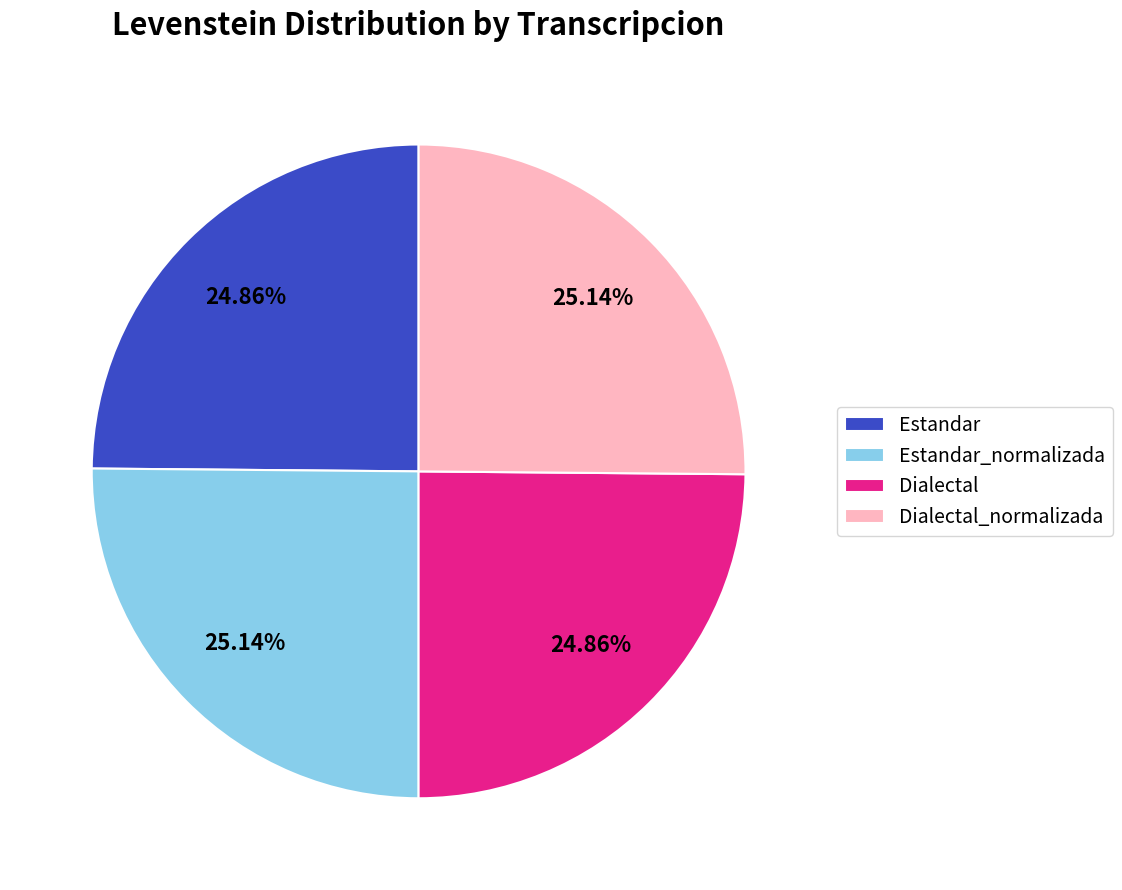

Is Dialectal the majority of the pie?

No